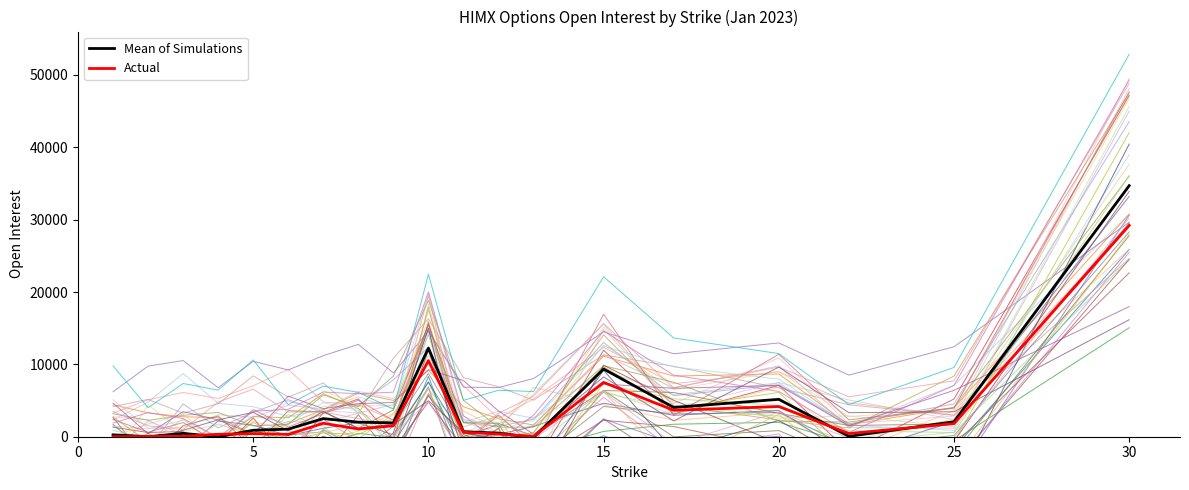

The value of Mean of Simulations at 20 is 8518.3. True or false?

False